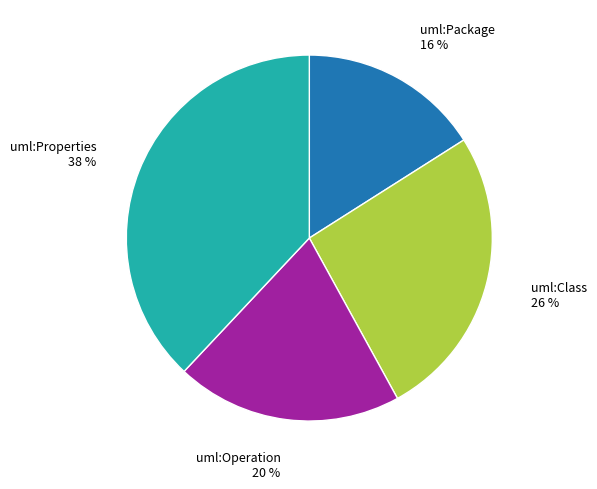

What is the smallest slice in the pie chart?

uml:Package